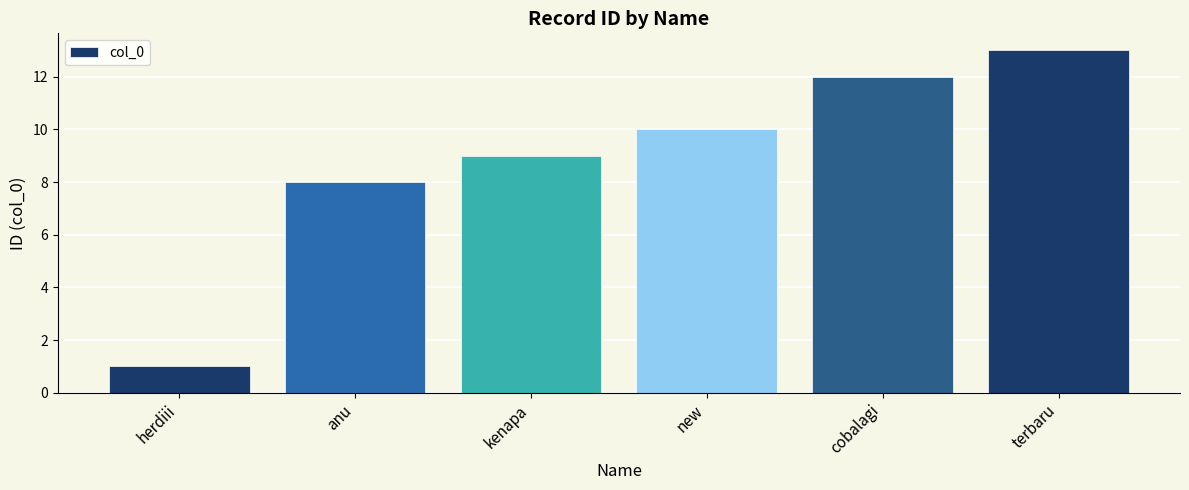

What is the label of the 6th bar from the left?

terbaru